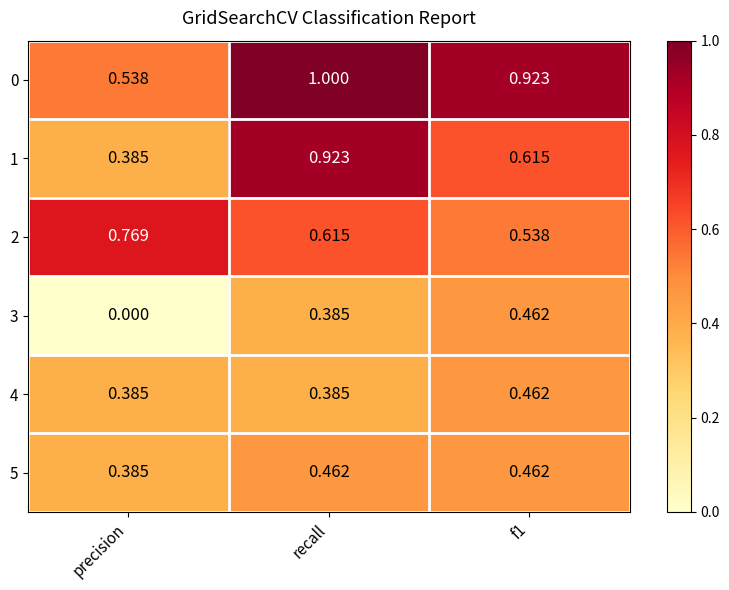

How many series are shown in this chart?

6